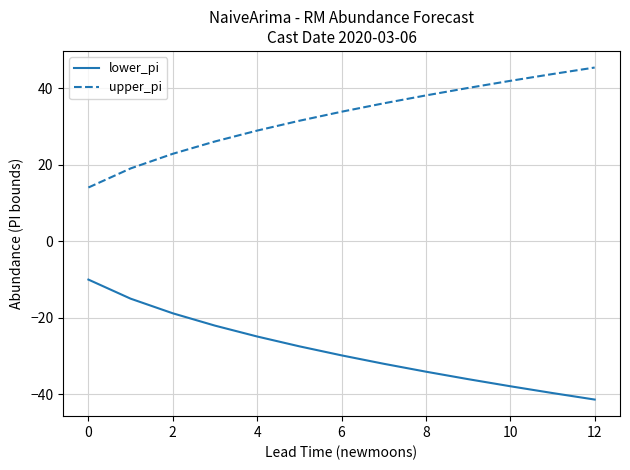

What is the maximum value shown in the chart?

45.4